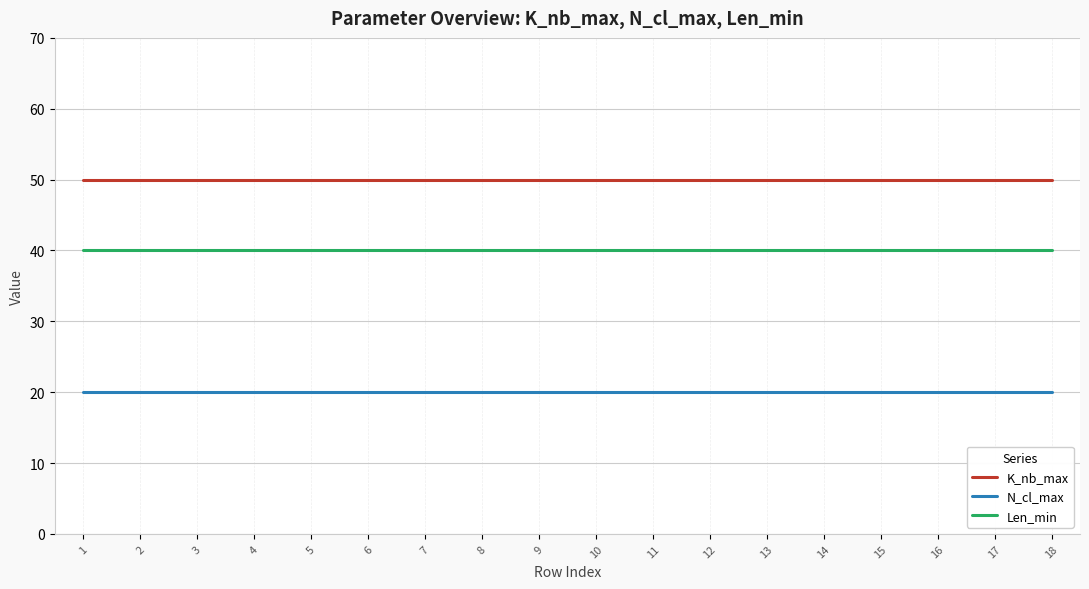

Which category has the lowest value across all series?

1